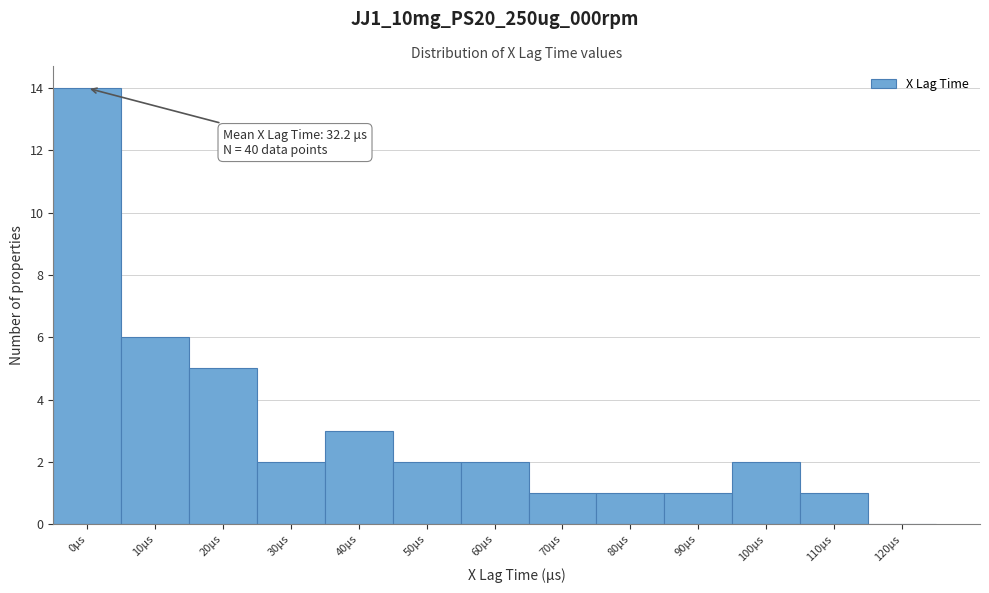

Reading left to right, list all the values displayed in this chart.

0μs=14	10μs=6	20μs=5	30μs=2	40μs=3	50μs=2	60μs=2	70μs=1	80μs=1	90μs=1	100μs=2	110μs=1	120μs=0